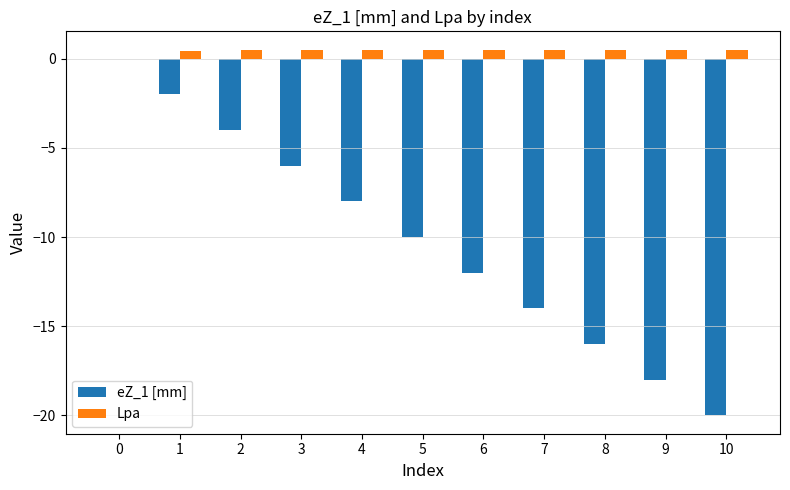

Does the chart contain stacked bars?

No